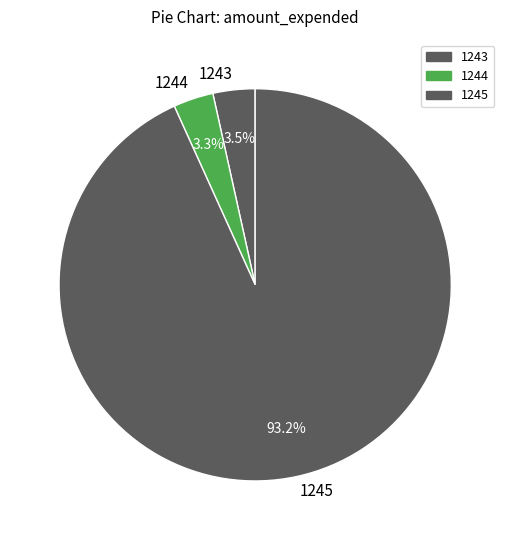

To the nearest percent, what is the difference between the largest and smallest slice percentages?

90%